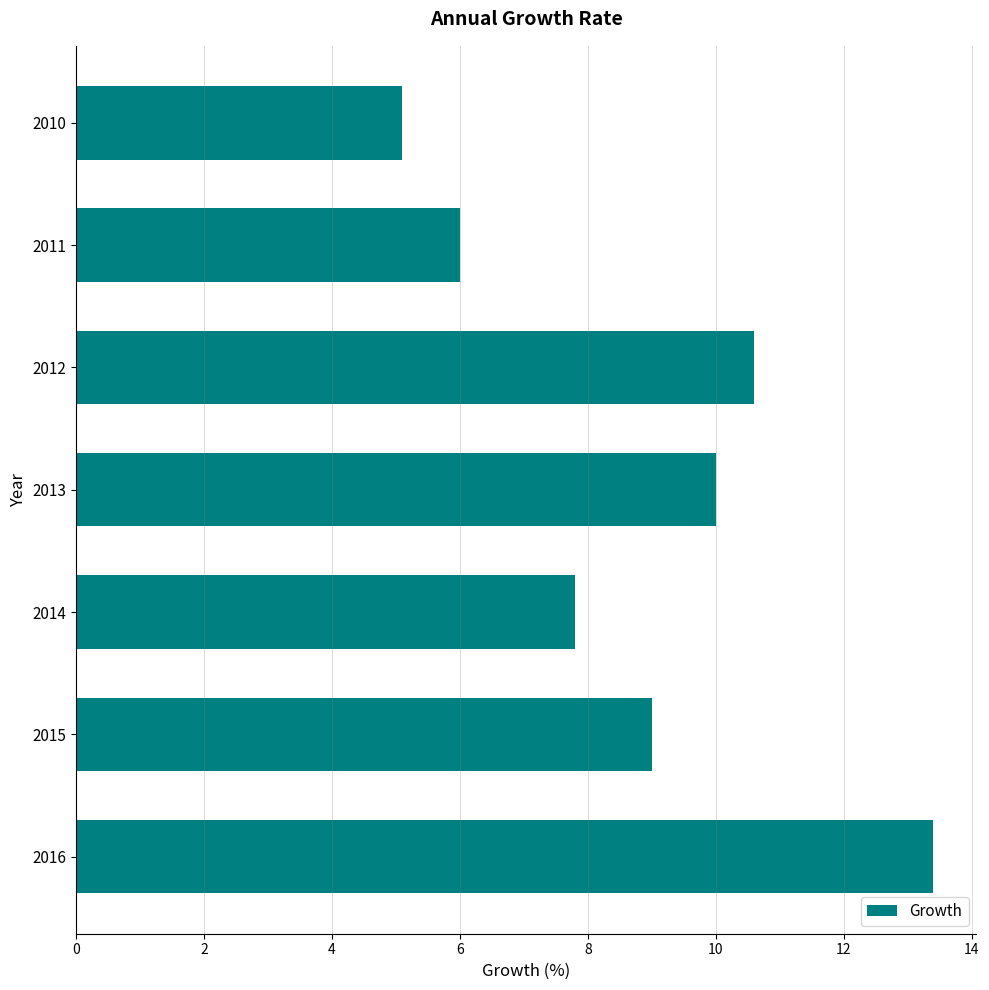

What is the value of the 5th bar from the top?

7.8